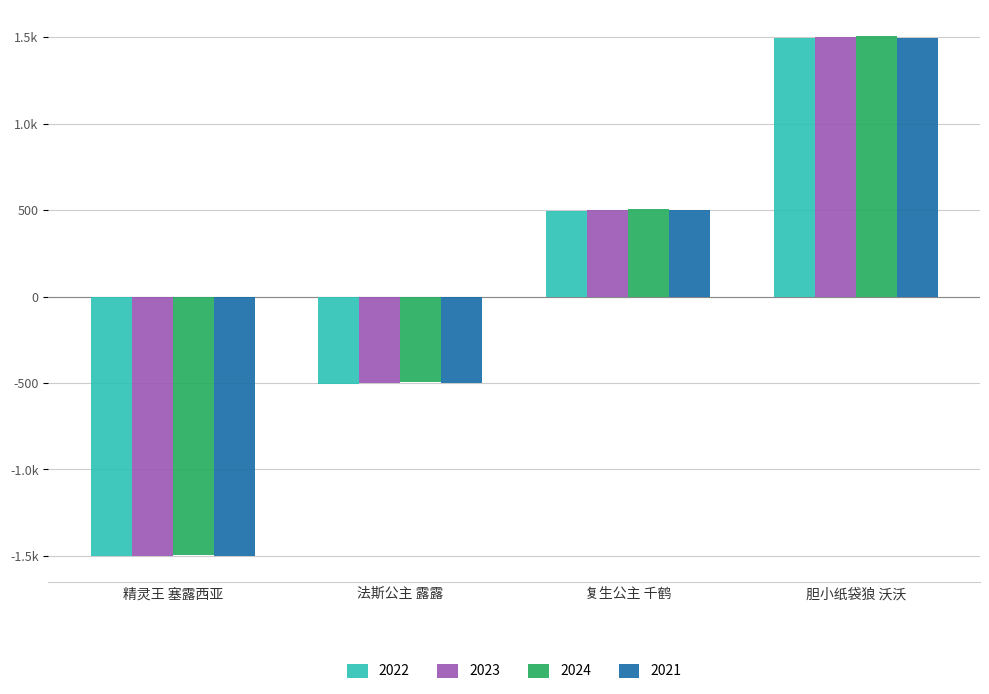

What are all the series names shown in the legend?

2022, 2023, 2024, 2021